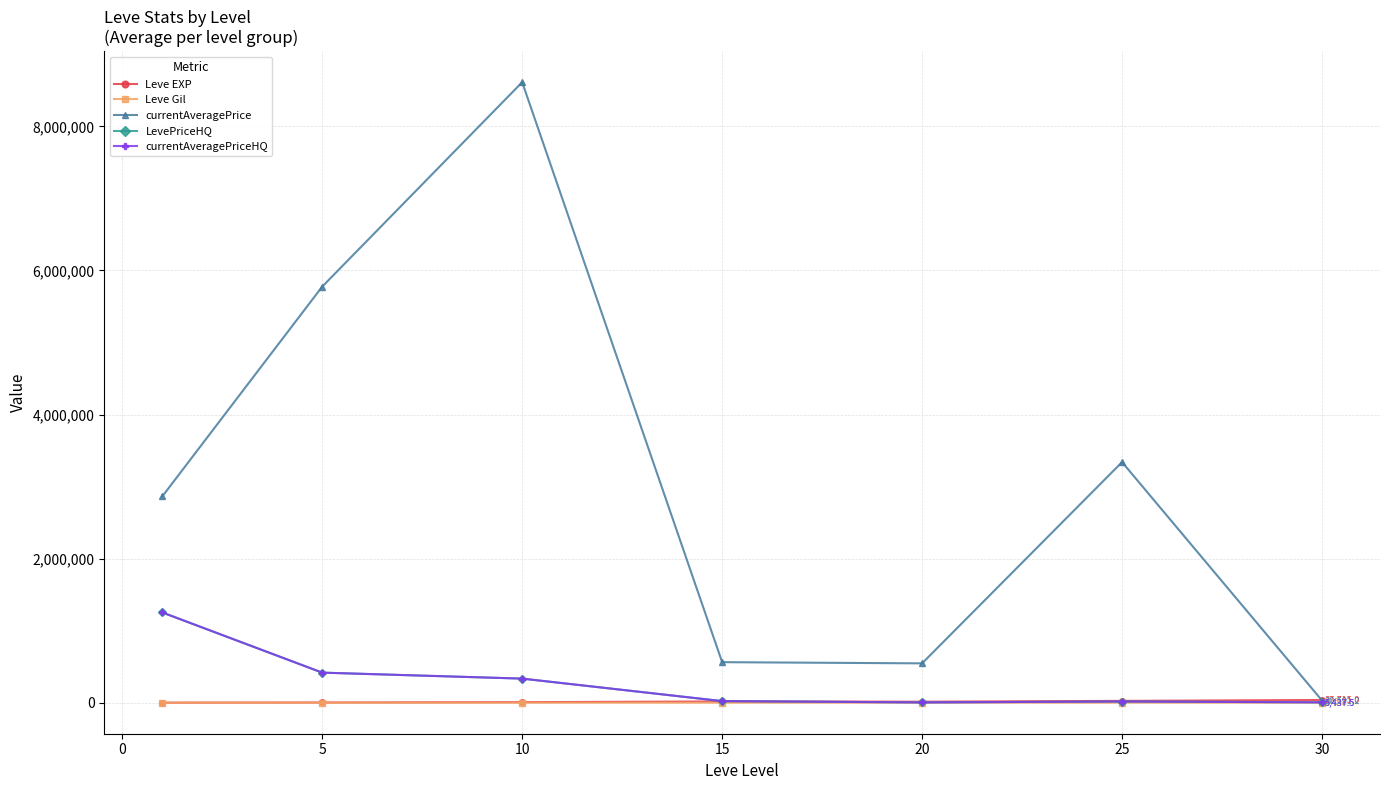

True or false: Leve Gil and currentAveragePrice intersect in this chart.

False